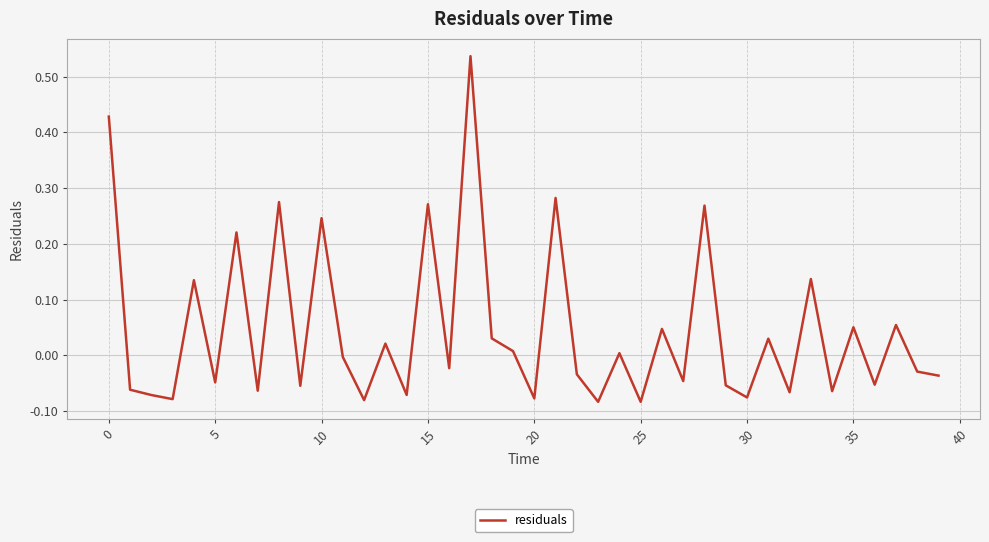

Does the chart display data point markers on the line(s)?

No